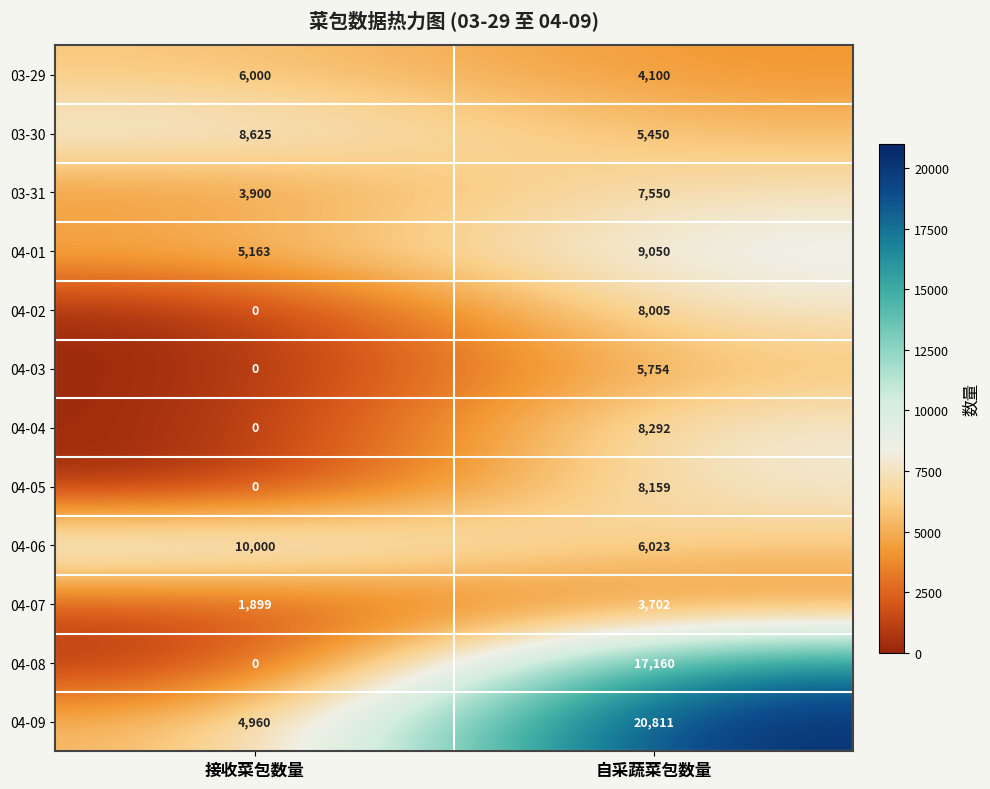

At which category is the sum across all series the highest?

自采蔬菜包数量